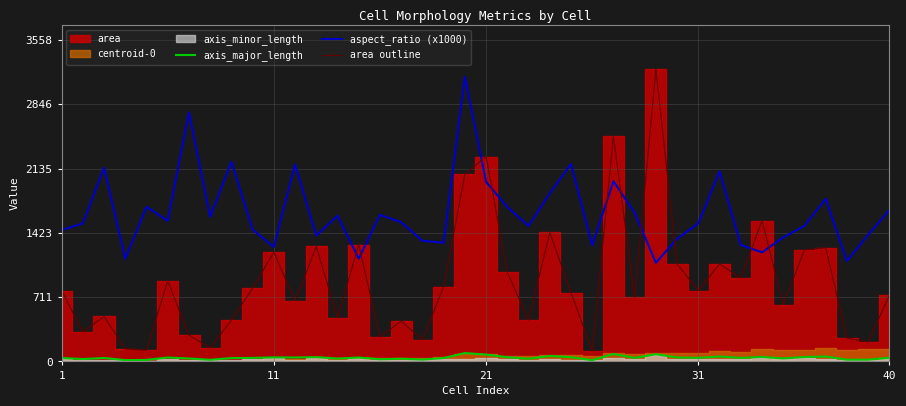

True or false: axis_major_length and area outline intersect in this chart.

False